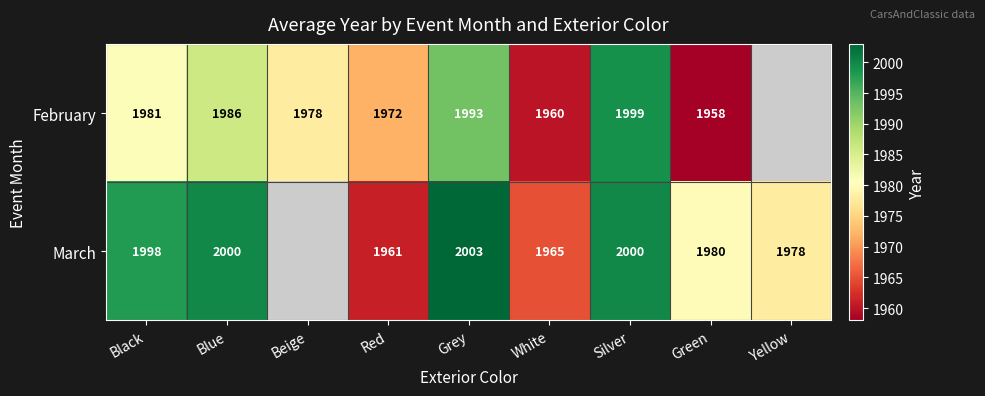

What is the total value across all series at Blue?

3986